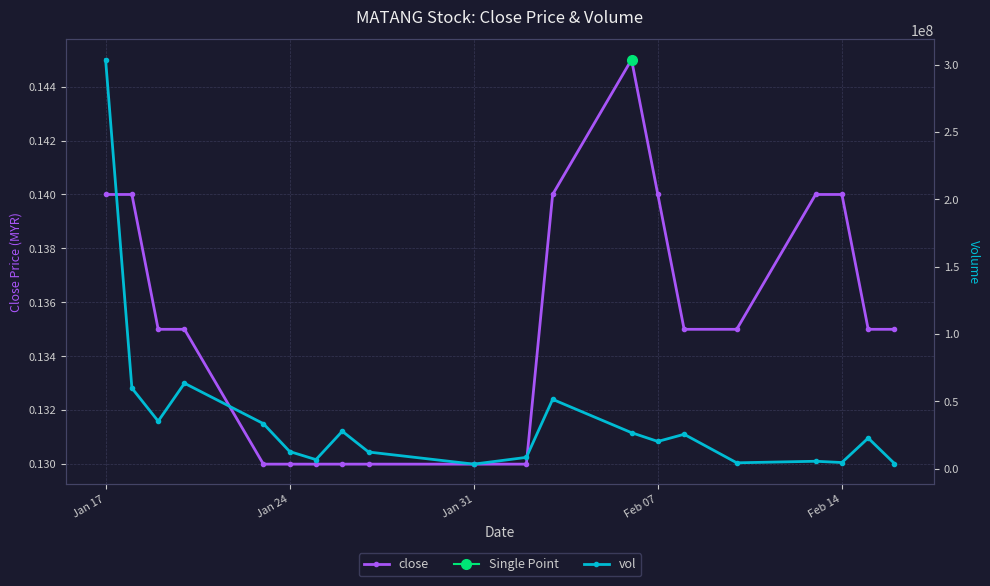

Which series has the largest range (max minus min)?

vol